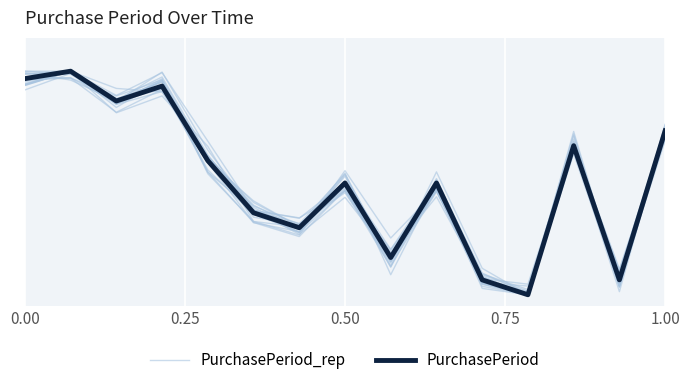

How many interior local valleys does the PurchasePeriod_rep series have?

5